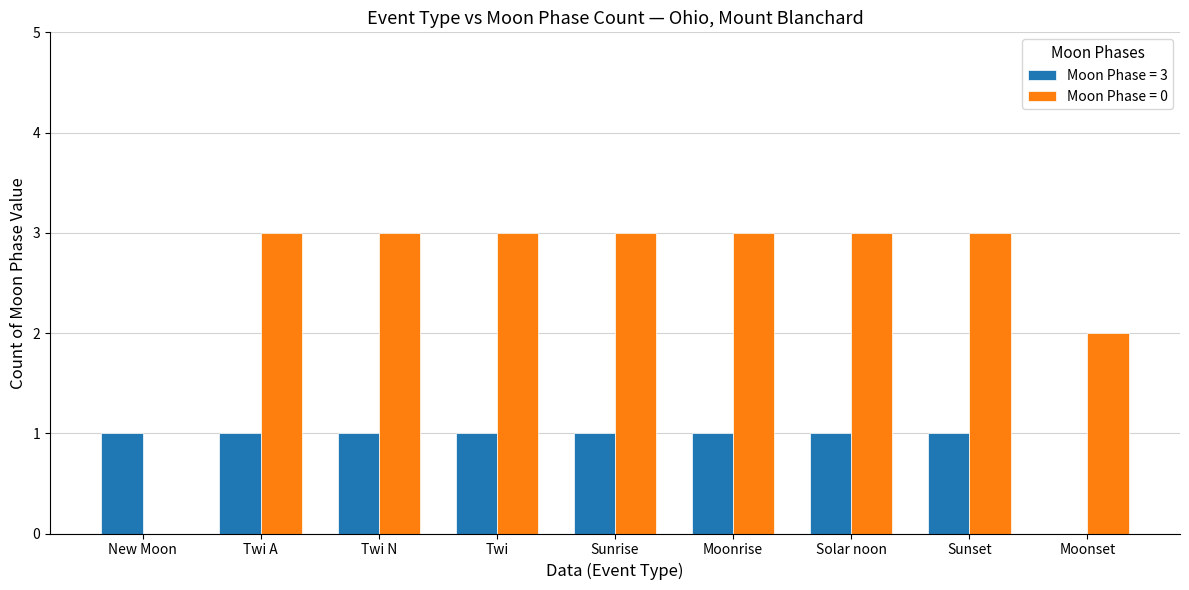

Reading left to right, what are all the values shown in this chart?

Moon Phase = 3: New Moon=1	Twi A=1	Twi N=1	Twi=1	Sunrise=1	Moonrise=1	Solar noon=1	Sunset=1	Moonset=0
Moon Phase = 0: New Moon=0	Twi A=3	Twi N=3	Twi=3	Sunrise=3	Moonrise=3	Solar noon=3	Sunset=3	Moonset=2